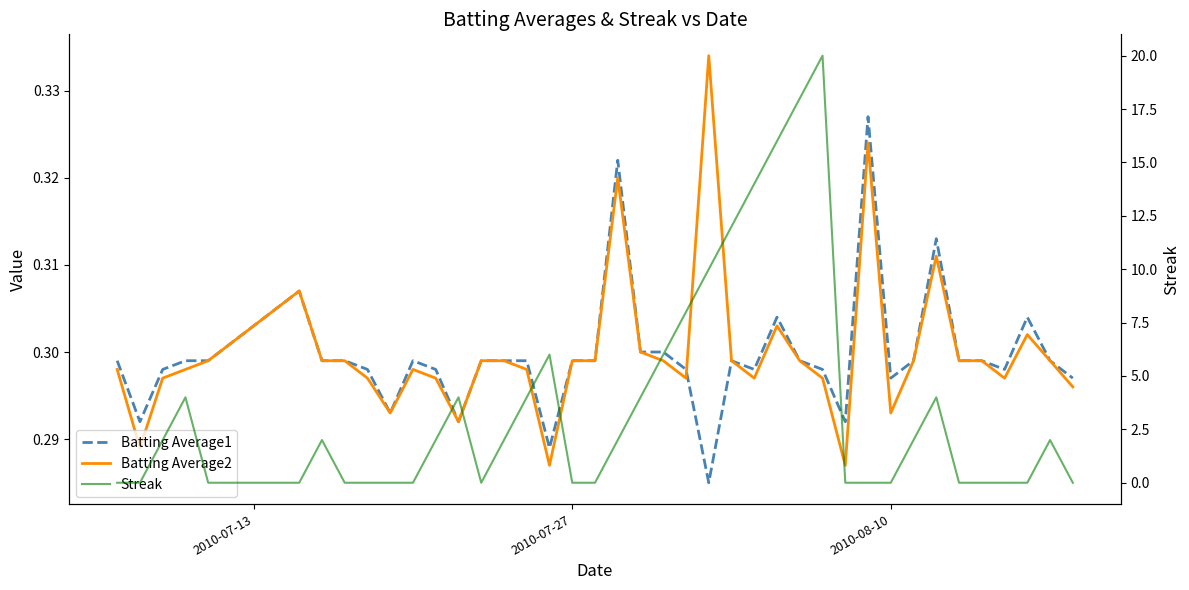

Which series has the largest total across all categories?

Streak